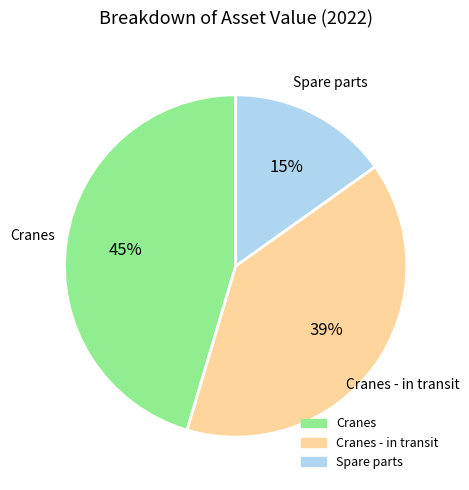

Is there a majority slice in this chart?

No